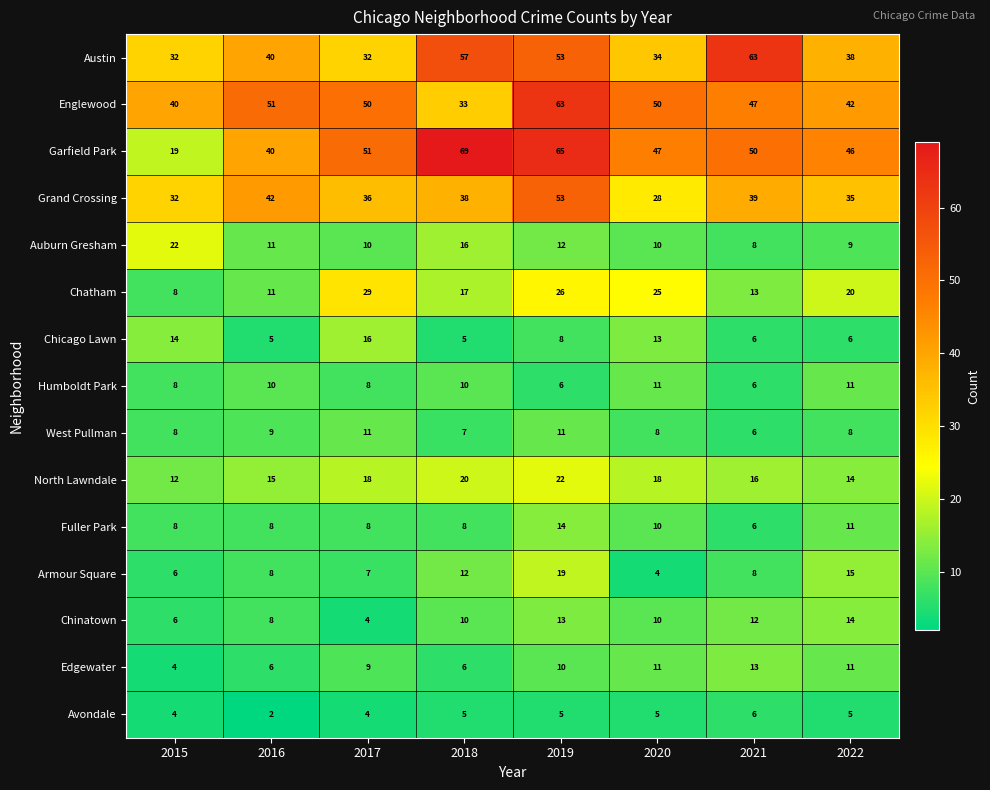

Which series has the widest spread of values?

Garfield Park